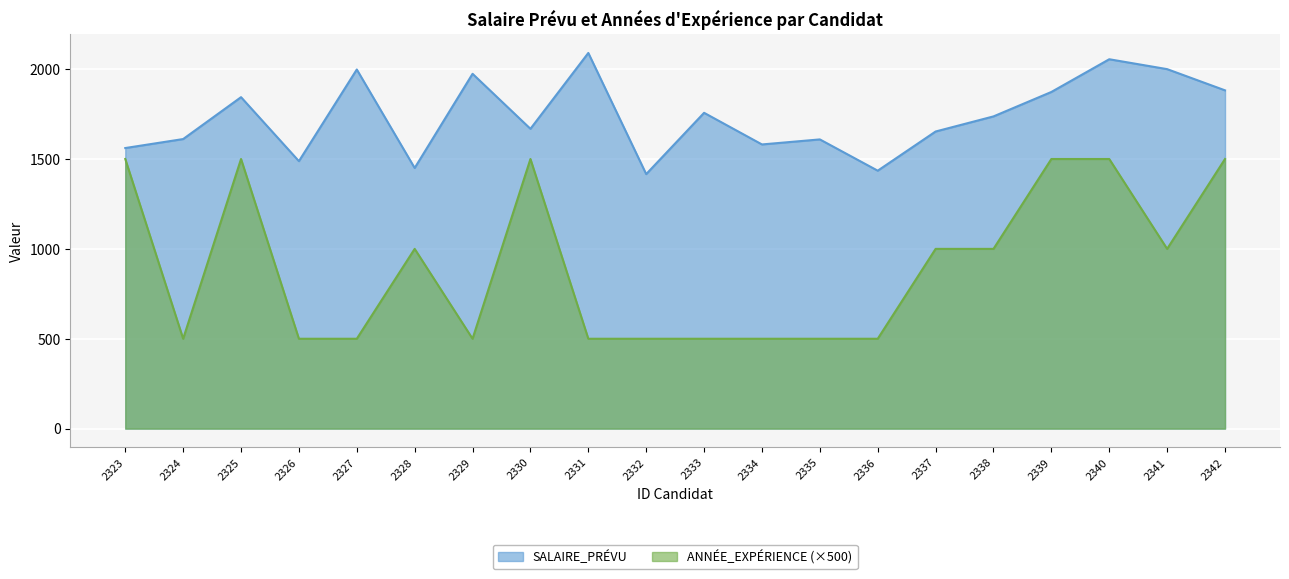

At which label does ANNÉE_EXPÉRIENCE first exceed 1000?

2323